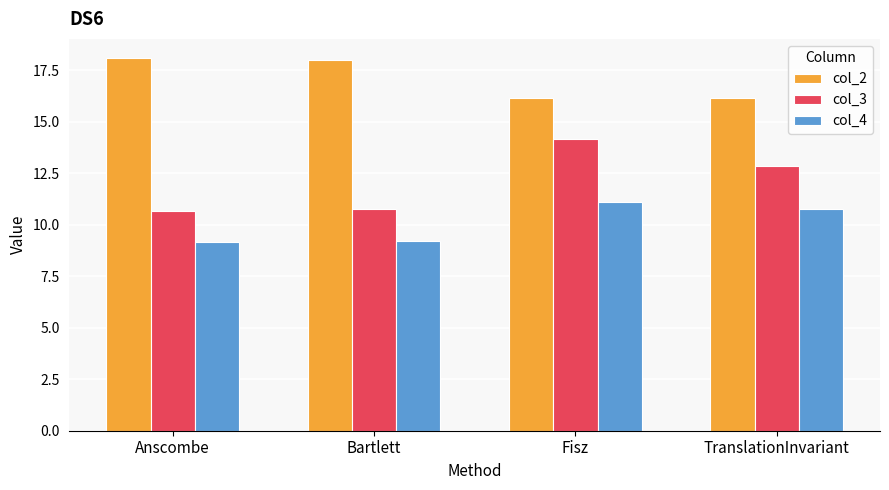

Reading left to right, extract all data points from this chart.

col_2: 18.1	18.0	16.2	16.2
col_3: 10.7	10.8	14.2	12.8
col_4: 9.2	9.2	11.1	10.8